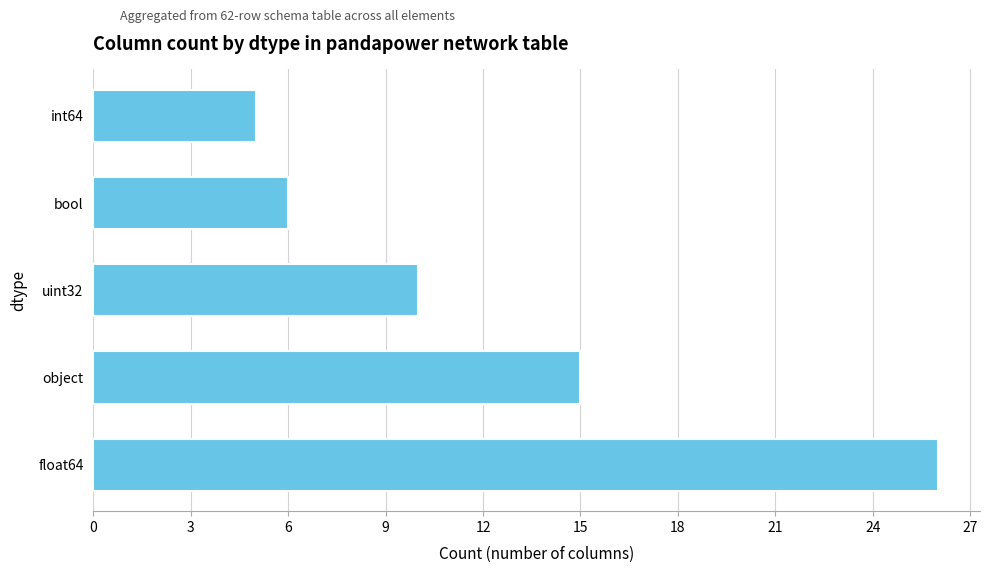

What is the greatest value displayed?

26